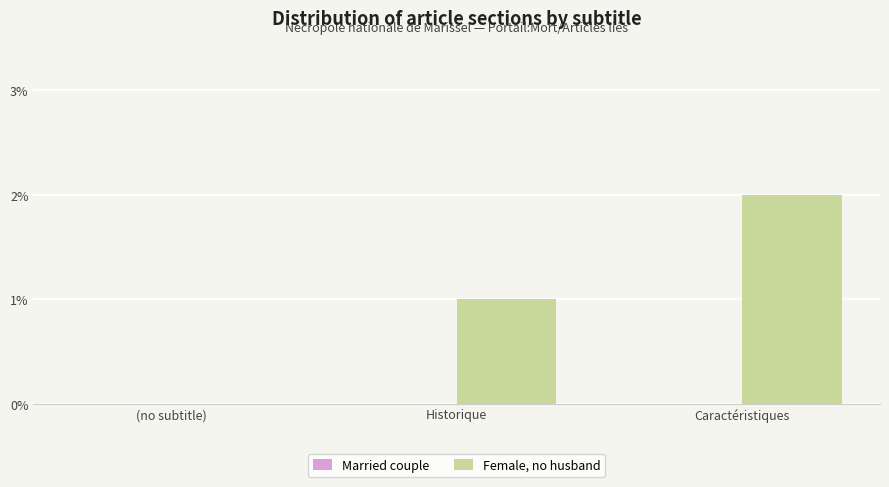

Between (no subtitle) and Historique, which is larger?

Historique